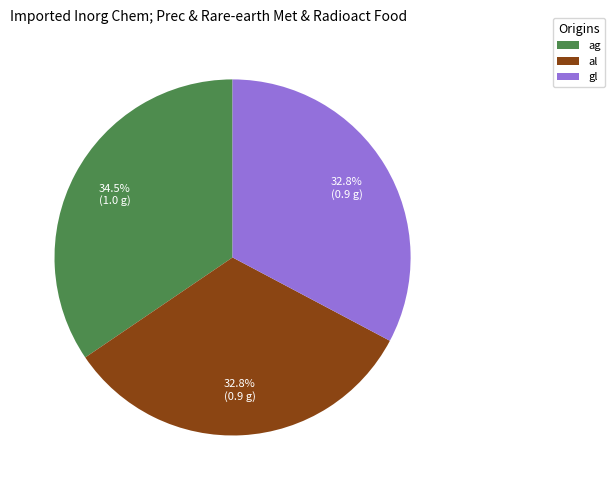

Count the number of slices in the pie.

3